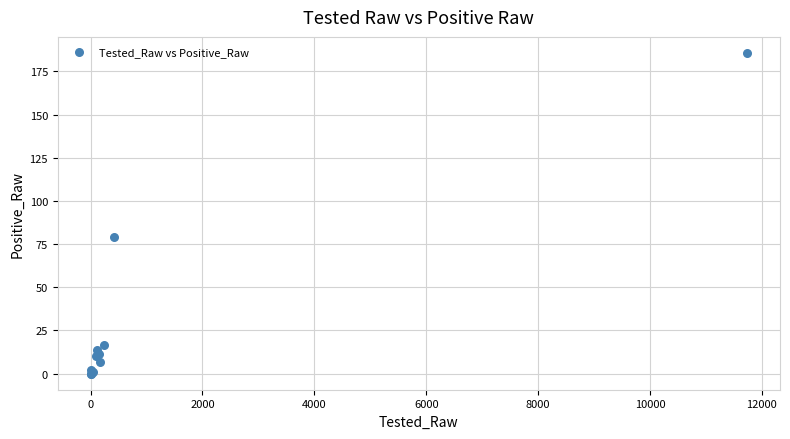

What Y value in the scatter plot is closest to 92?

79.0